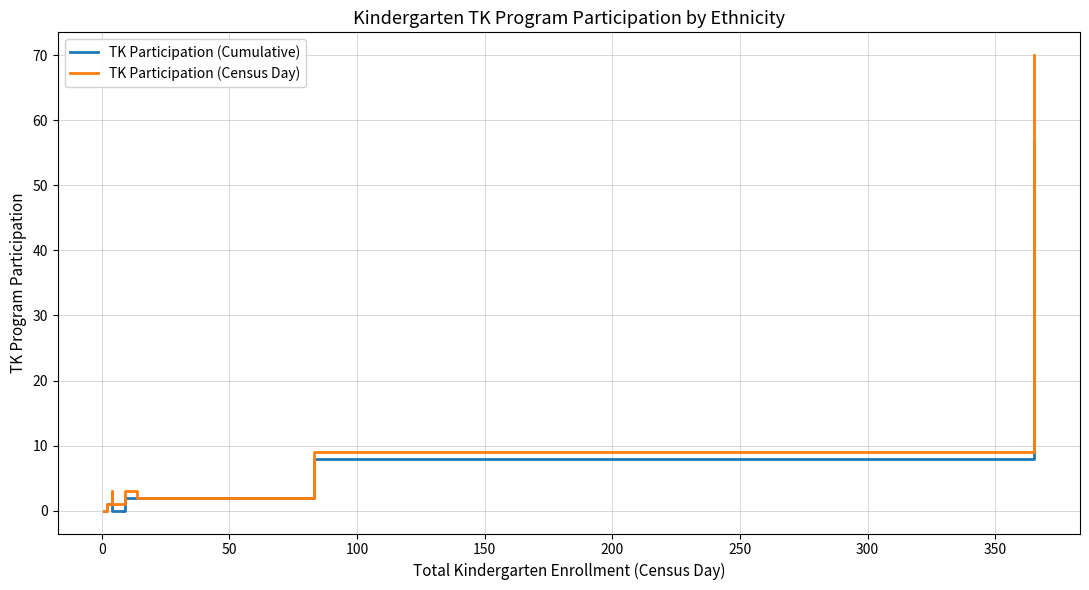

What are all the series names shown in the legend?

TK Participation (Cumulative), TK Participation (Census Day)